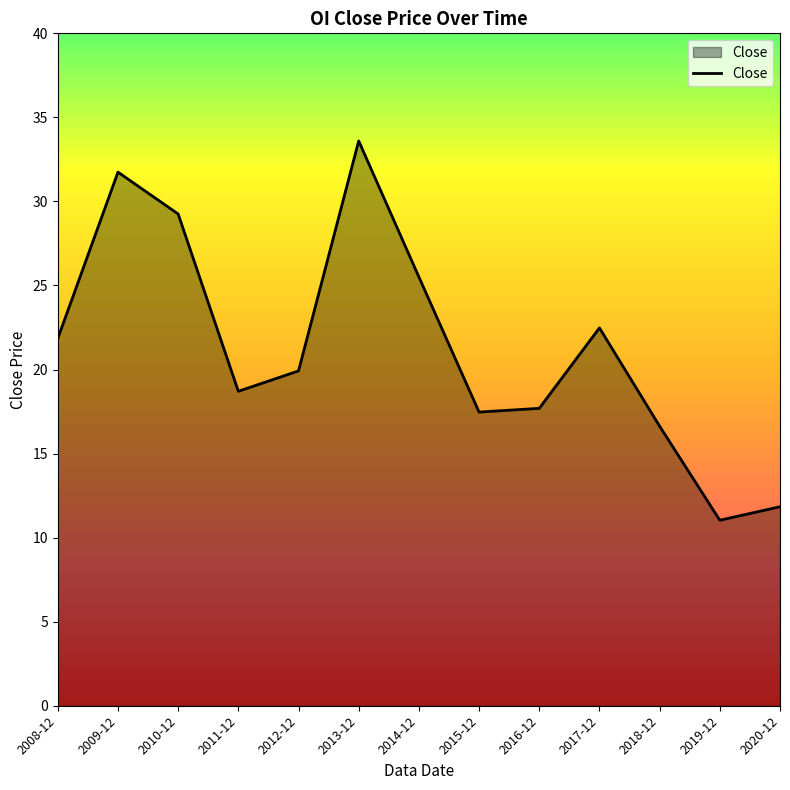

At which label is the value closest to 22?

2008-12